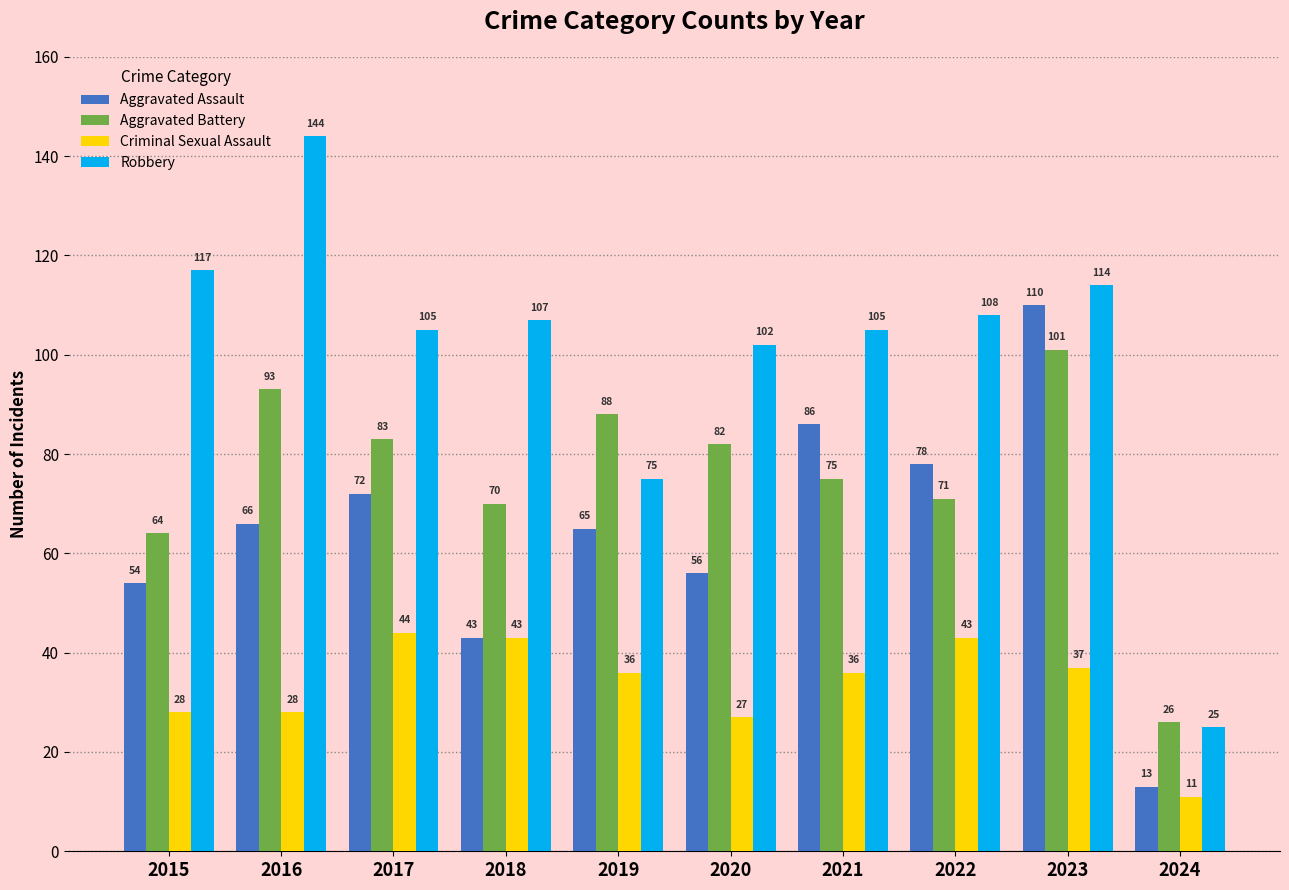

What is the difference between the maximum and second lowest values in the Criminal Sexual Assault series?

17